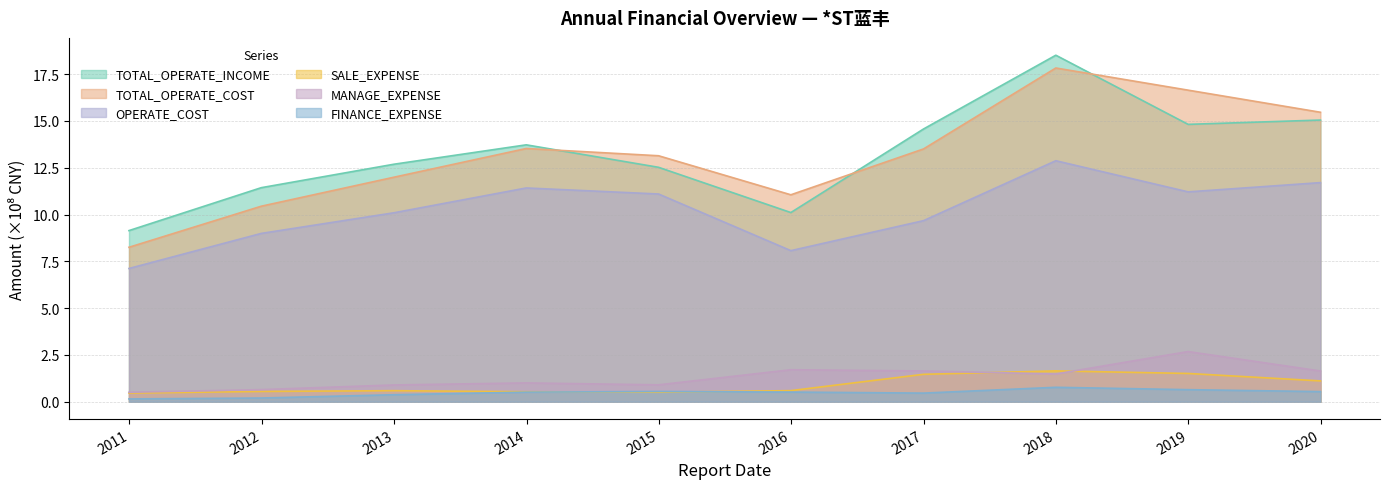

What is the lowest value of the MANAGE_EXPENSE series?

0.5